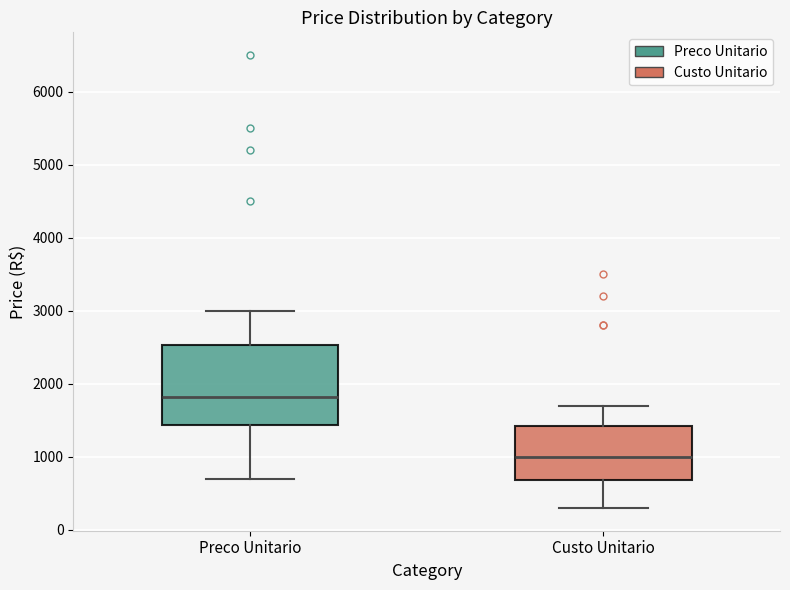

Comparing the boxes themselves (not the whiskers), which one is the tallest?

Preco Unitario